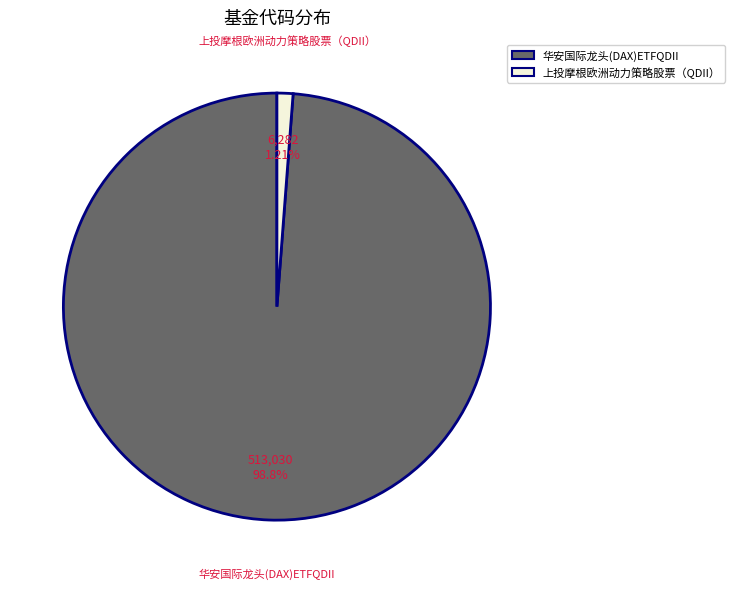

True or false: 上投摩根欧洲动力策略股票（QDII） accounts for 1% of the total.

True